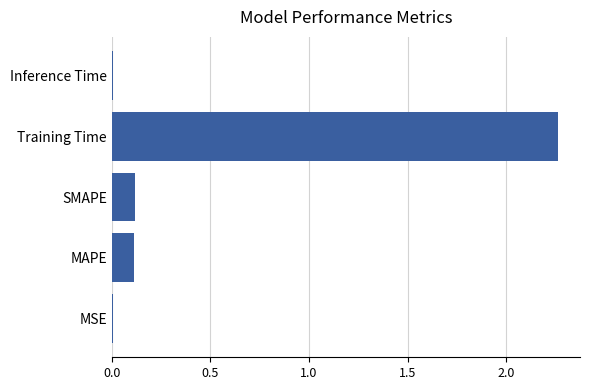

Are the bars horizontal?

Yes